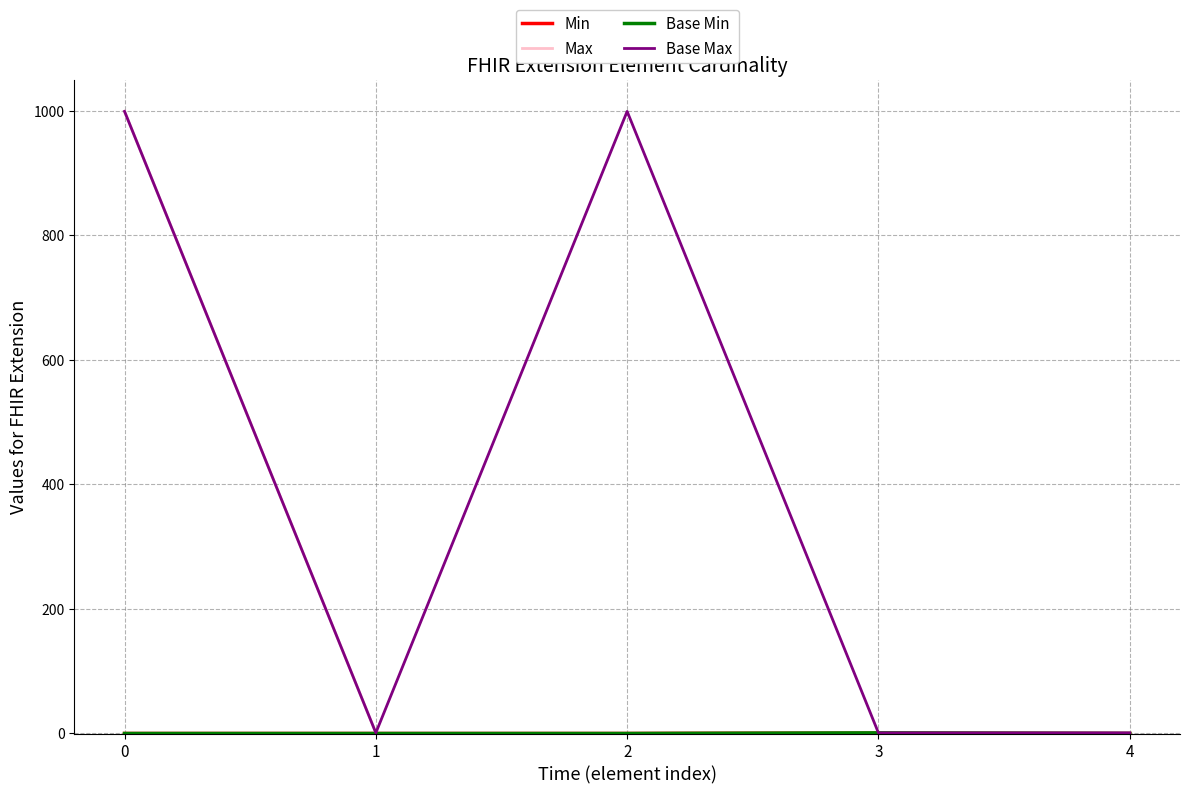

Is this an area chart (filled region under the line)?

No